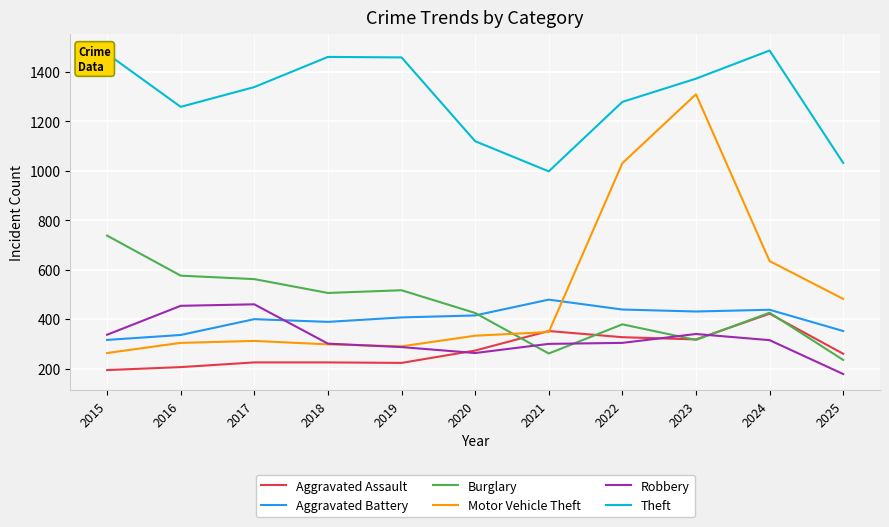

The value of Theft at 2021 is 1335. True or false?

False